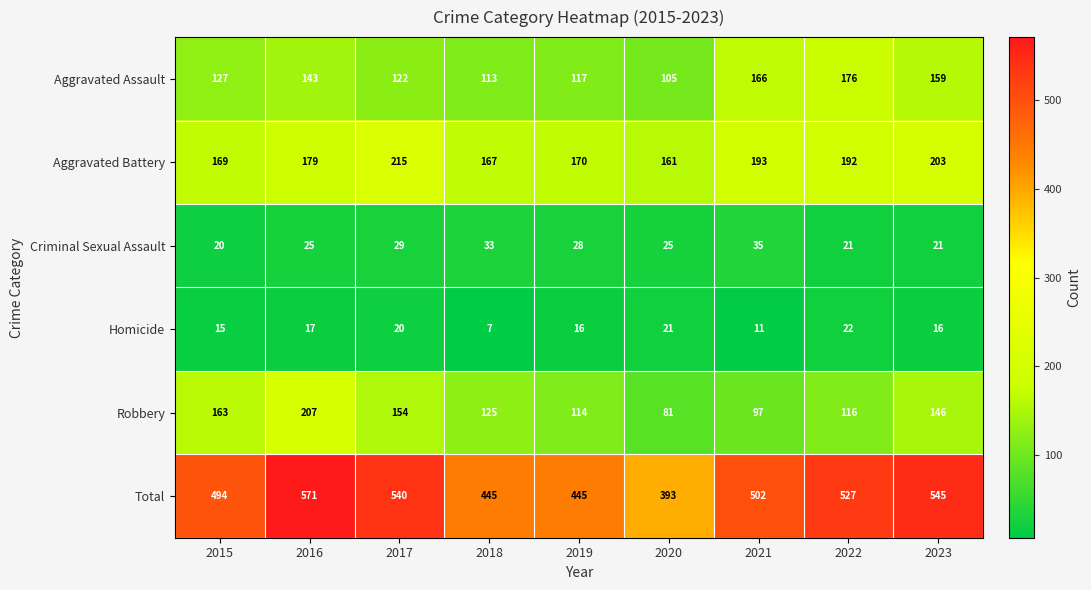

At how many categories does at least one series exceed 342?

9